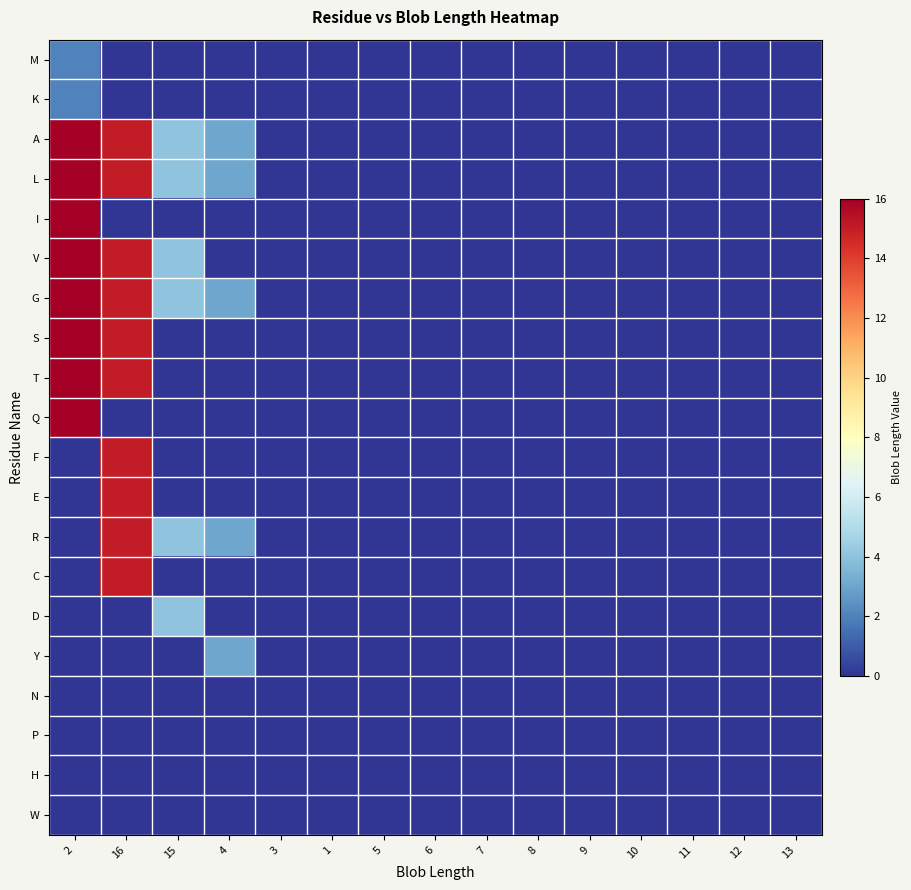

At how many categories does at least one series exceed 7?

2